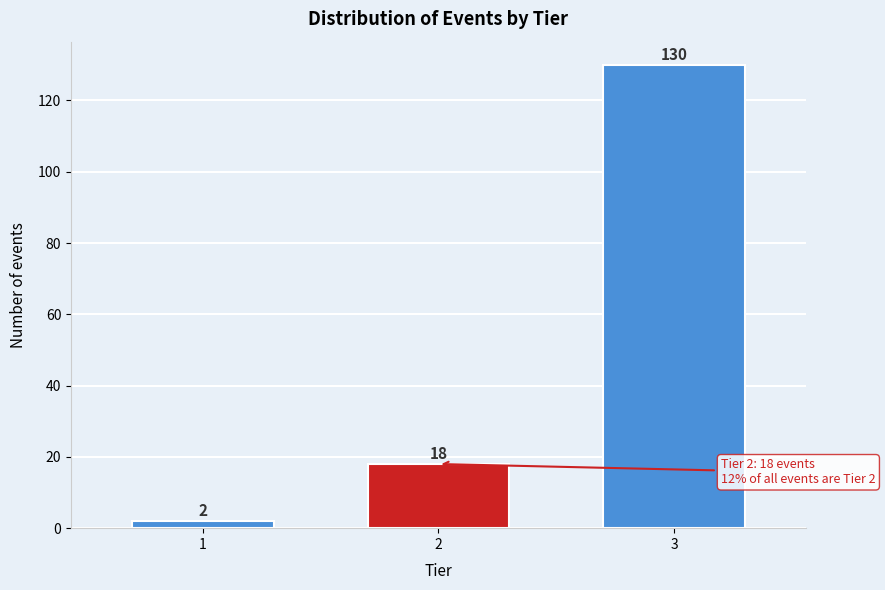

Reading left to right, transcribe all the data shown in this chart.

1=2	2=18	3=130